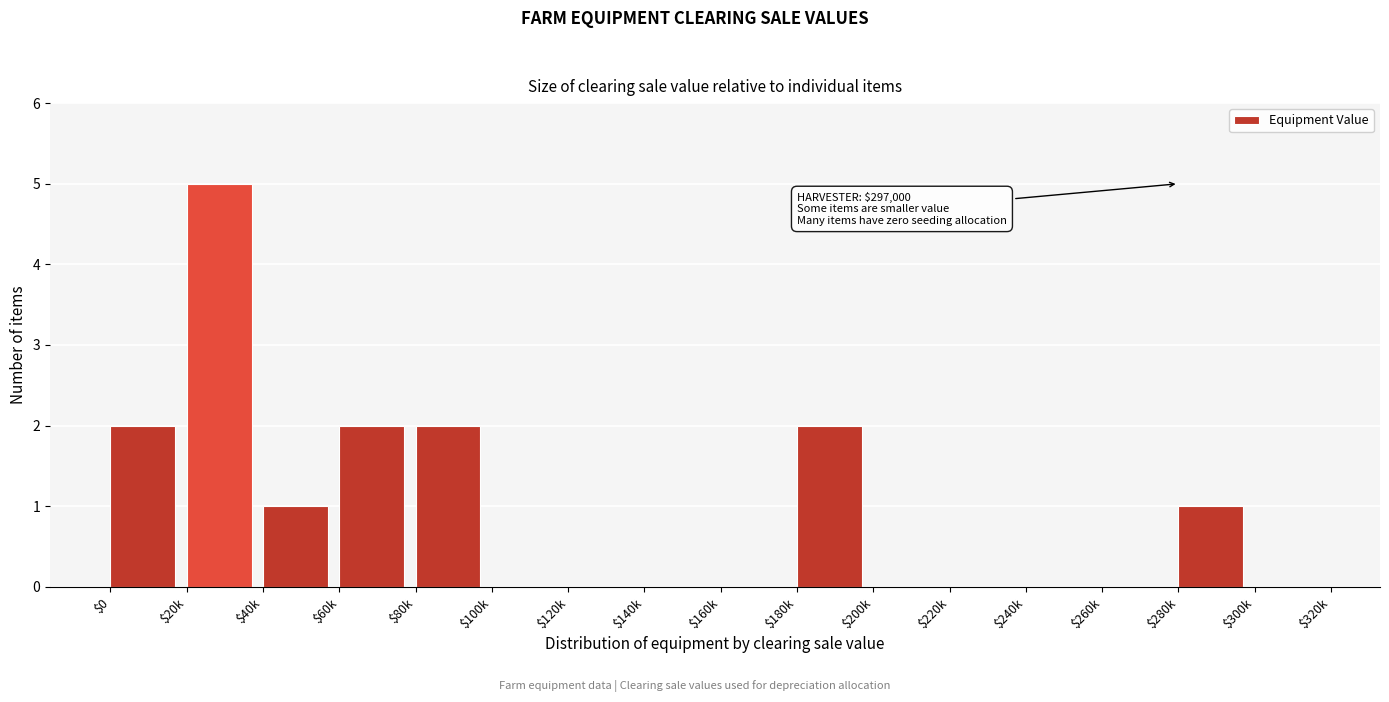

What is the sum of all values?

15